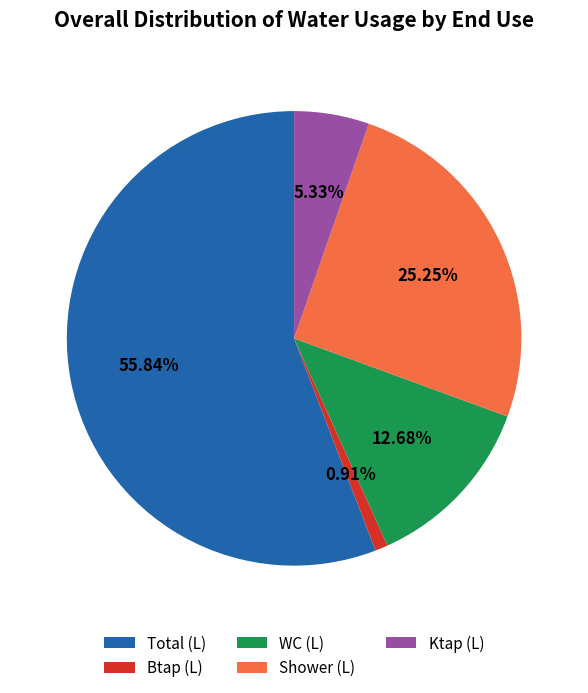

Rank the categories by value from lowest to highest.

Btap (L), Ktap (L), WC (L), Shower (L), Total (L)